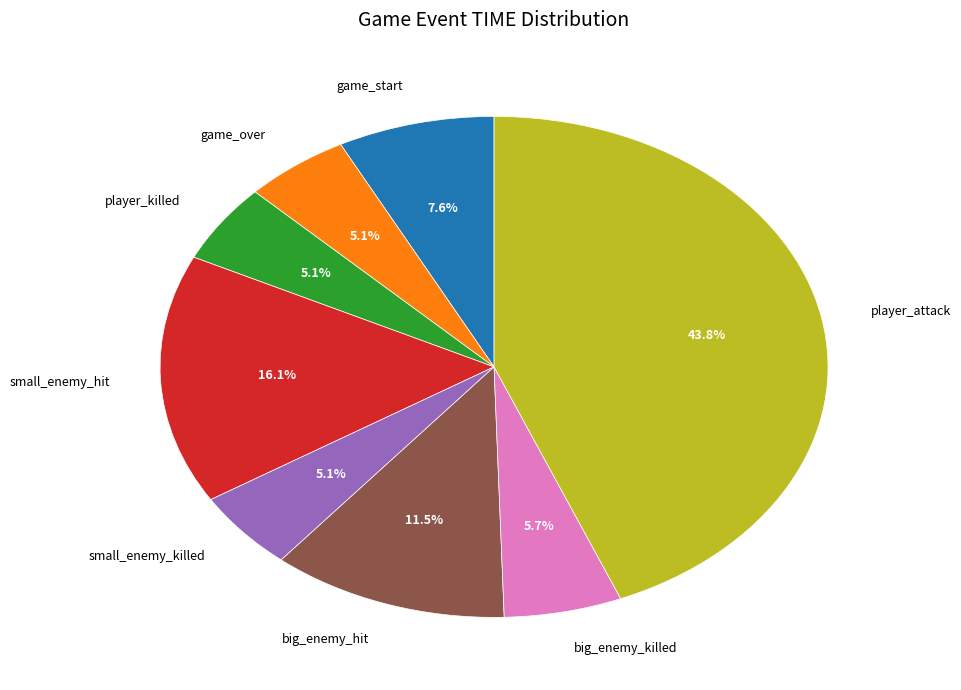

Which category has the biggest portion of the pie?

player_attack